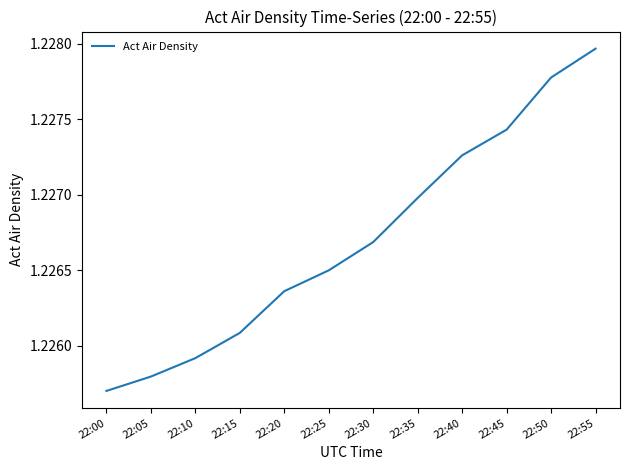

Is this an area chart (filled region under the line)?

No